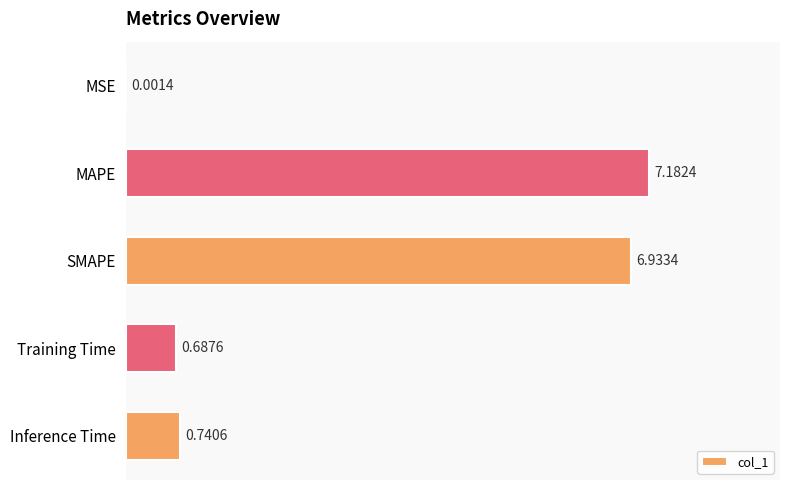

At which label is the value closest to 3?

Inference Time